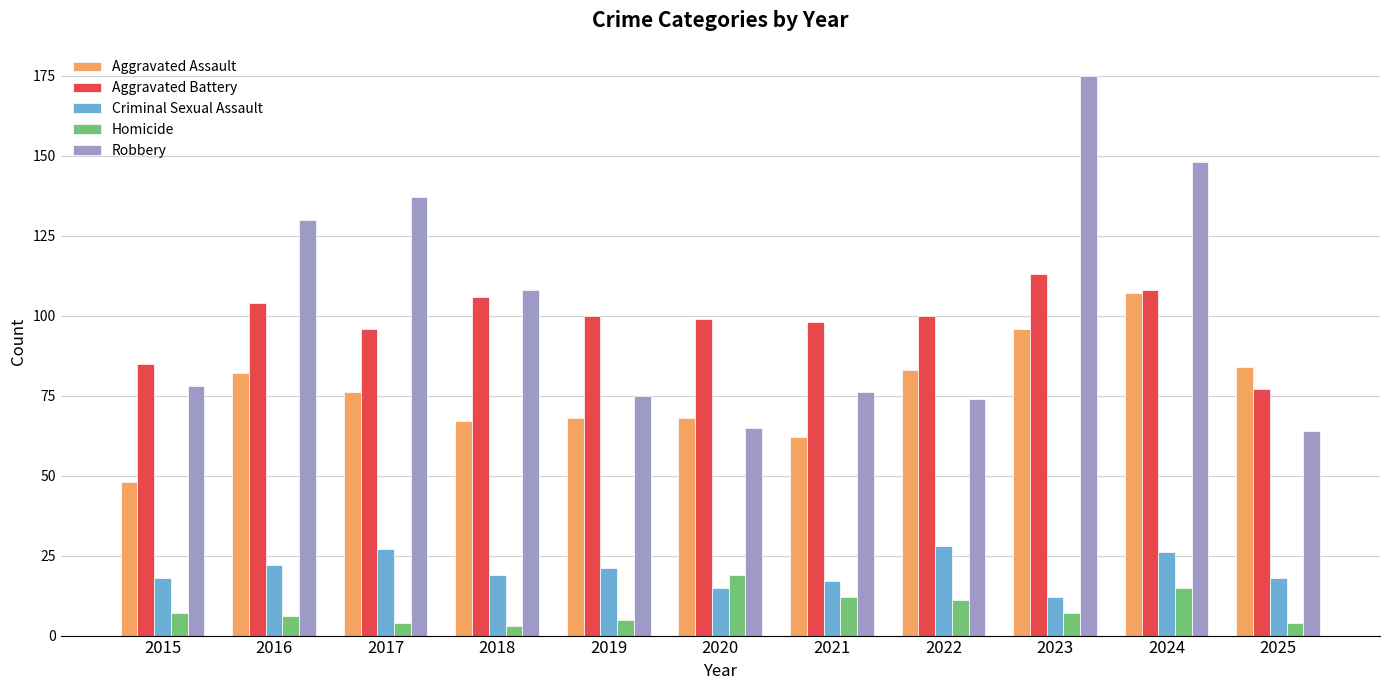

How many data points in Aggravated Battery are less than 100?

5